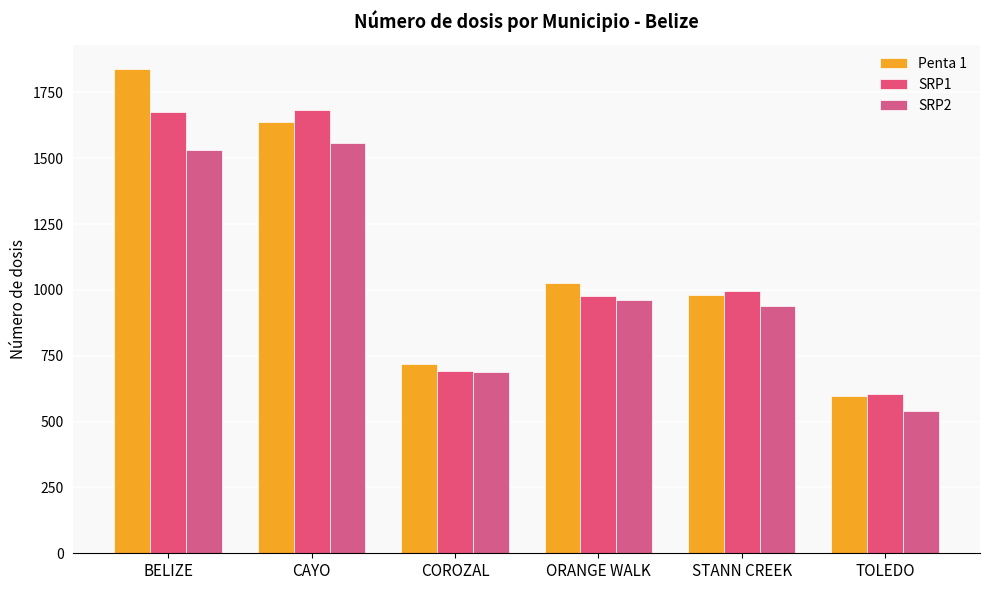

At STANN CREEK, list the series in order from smallest to largest.

SRP2, Penta 1, SRP1